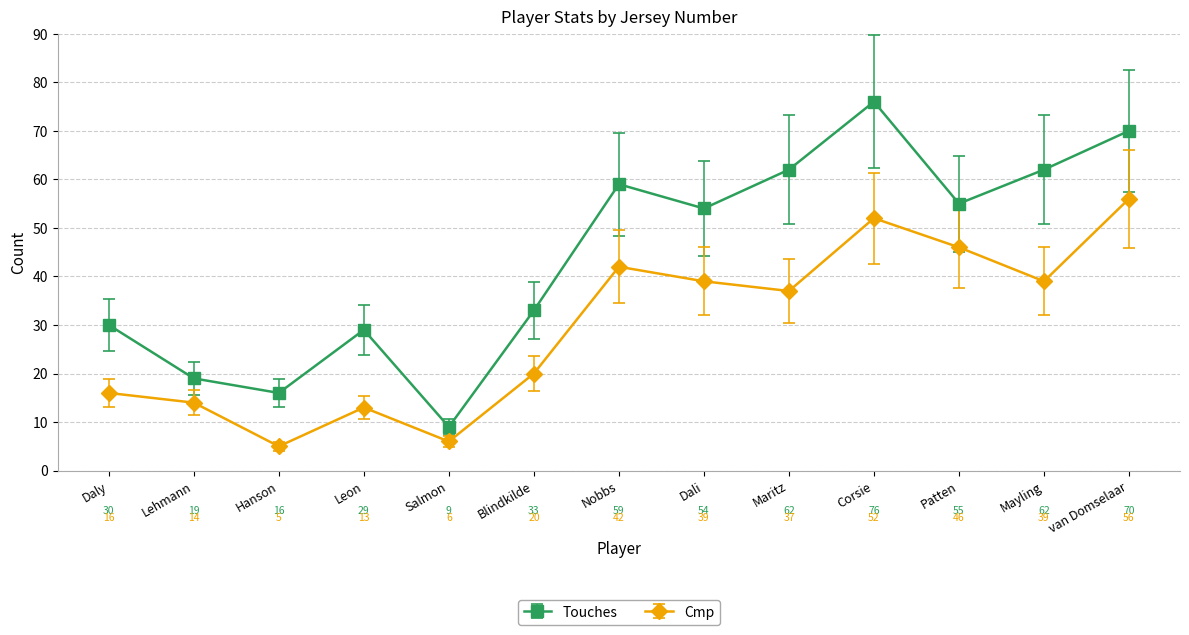

True or false: Touches has a value of 26 at Nobbs.

False